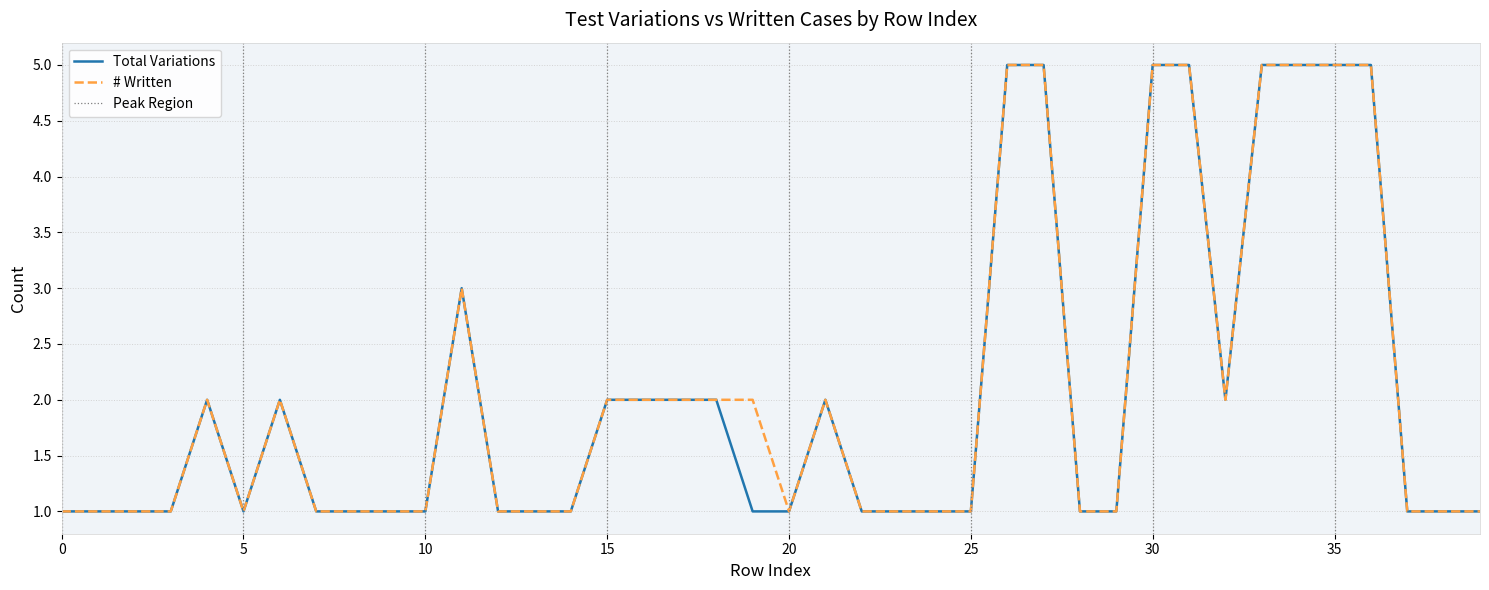

True or false: Total Variations and # Written intersect in this chart.

False